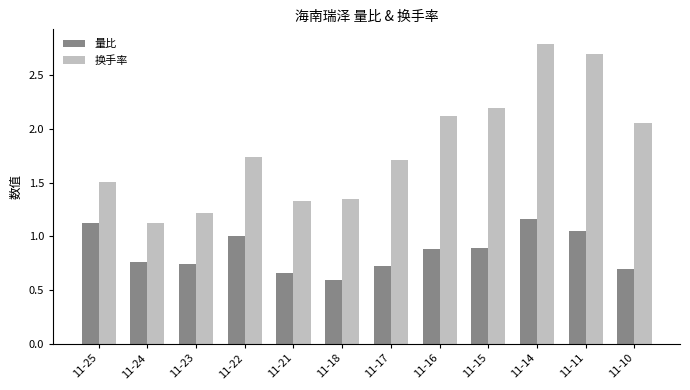

At which category is the sum across all series the highest?

11-14